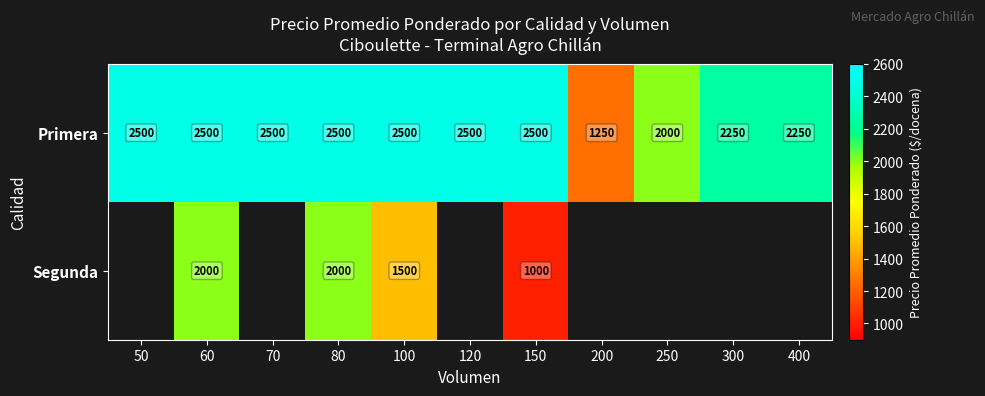

Is it true that Primera equals 1571 at 50?

False